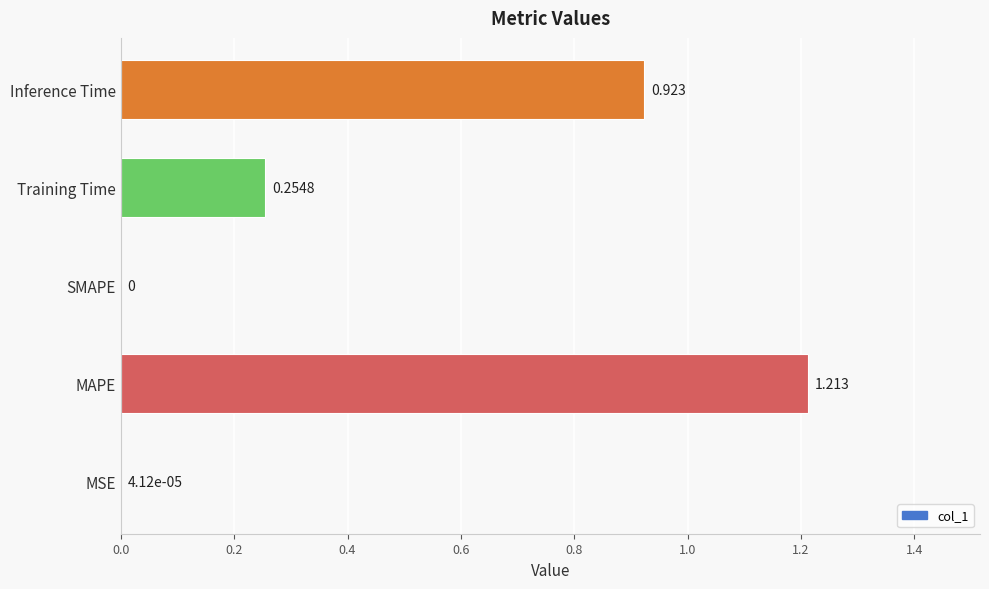

How many positive values are there?

4